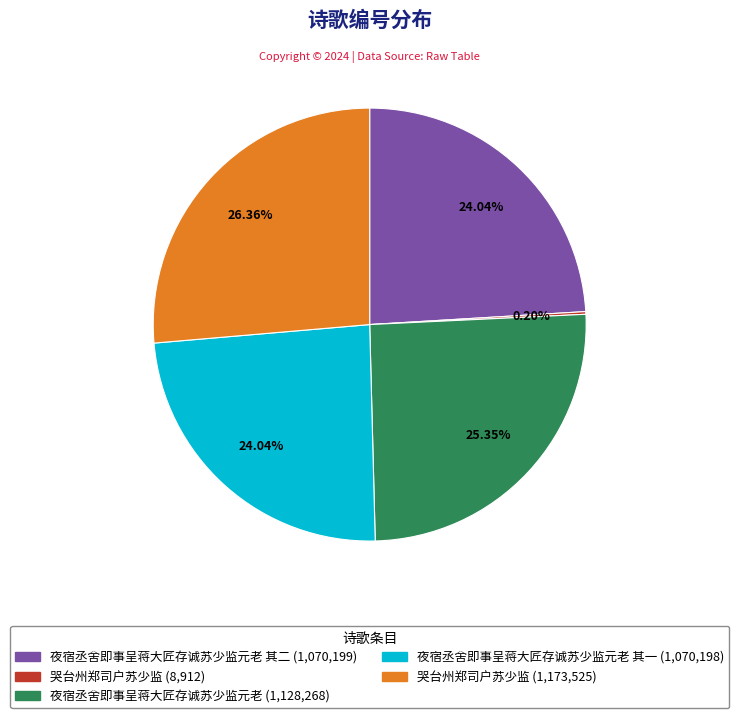

Is there a majority slice in this chart?

No